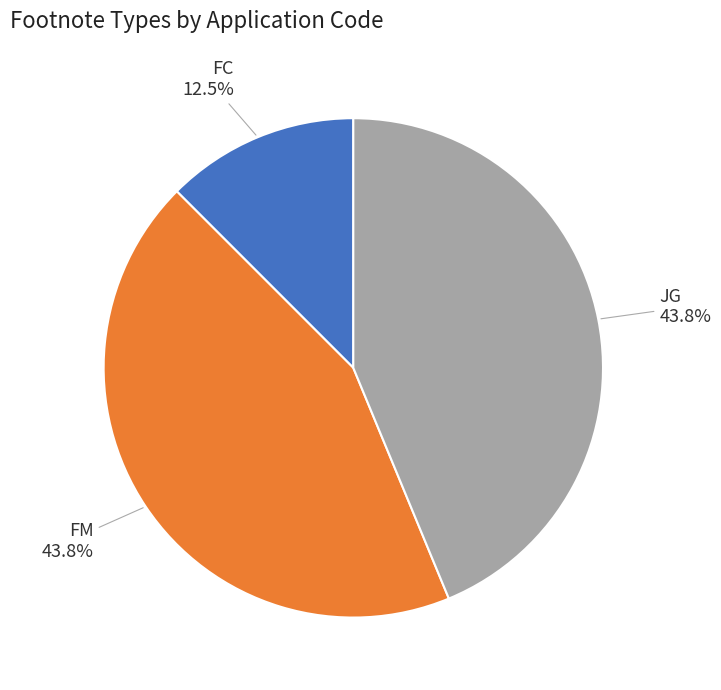

Is the sum of FC and FM greater than half?

Yes